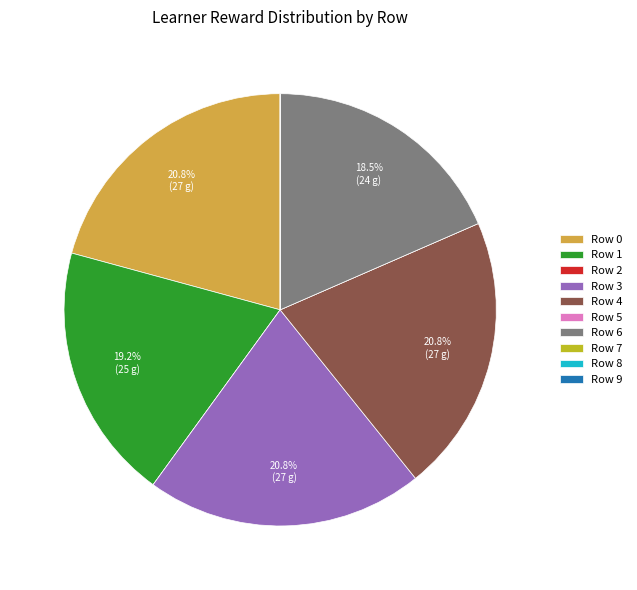

What is the ratio of the value at Row 0 to the value at Row 1?

1.1